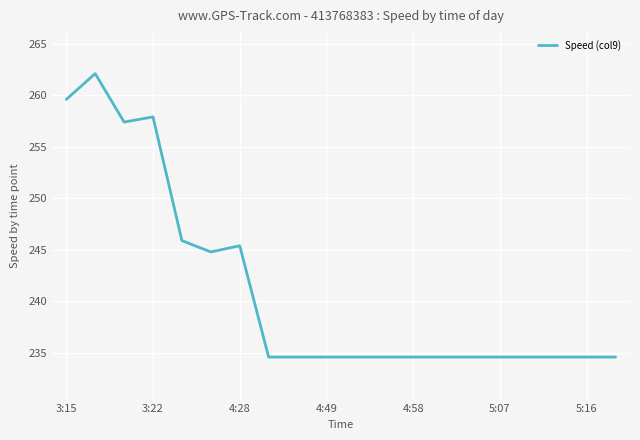

What is the smallest value displayed?

234.6